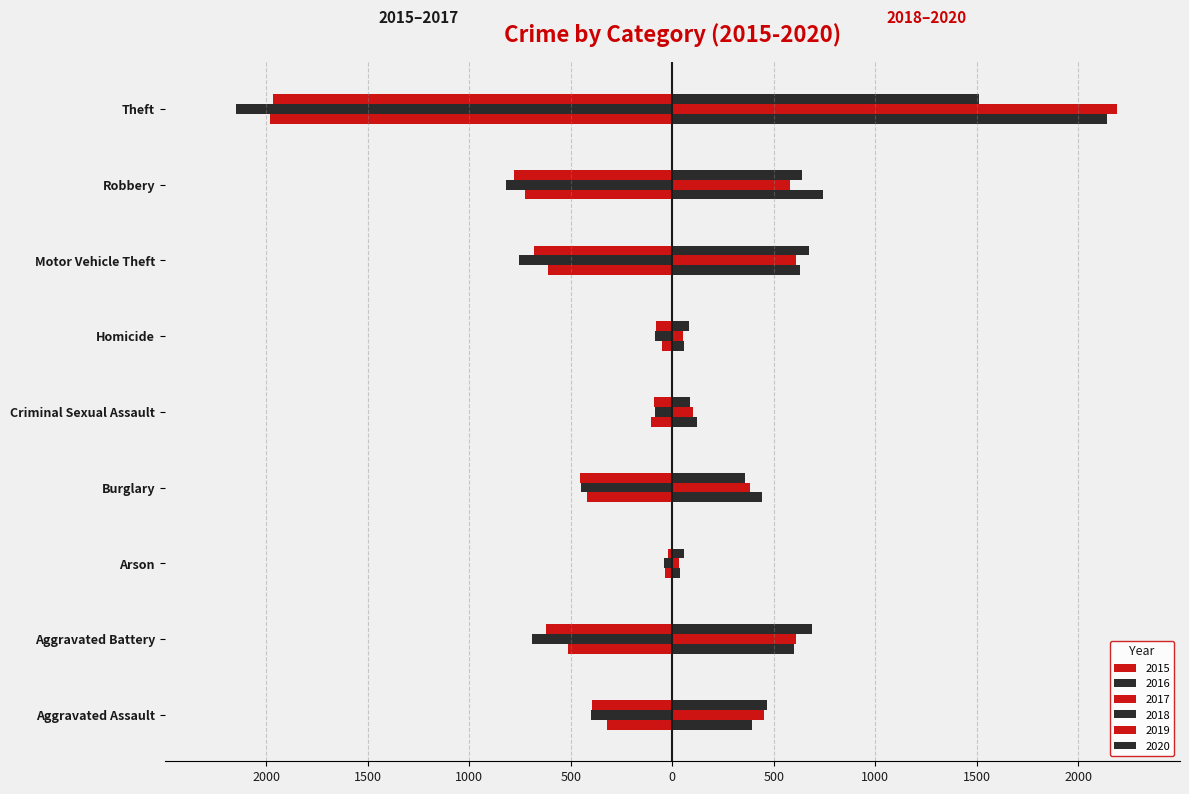

Which series changed the most between Arson and Theft?

2019